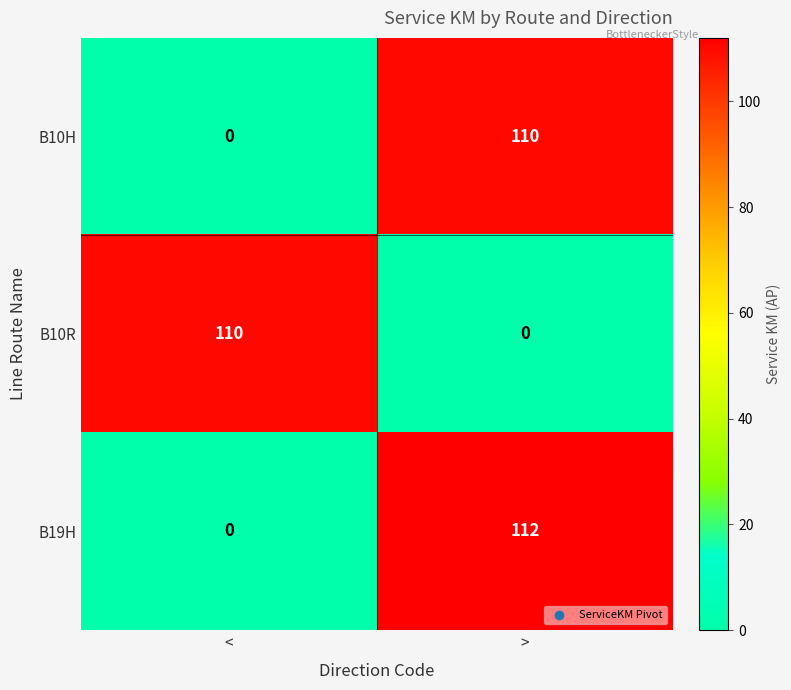

What is the sum of the B10R values at > and <?

110